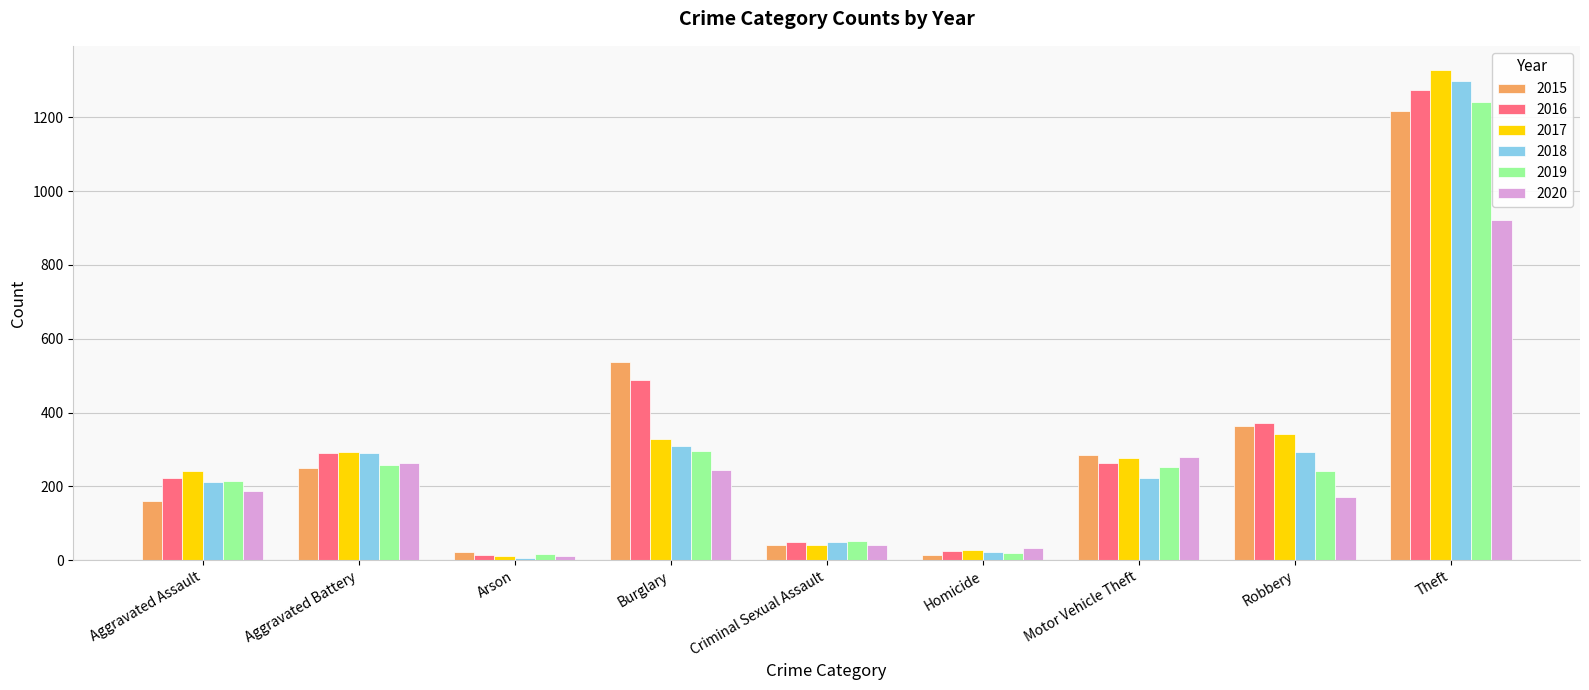

Count the number of data series in this chart.

6